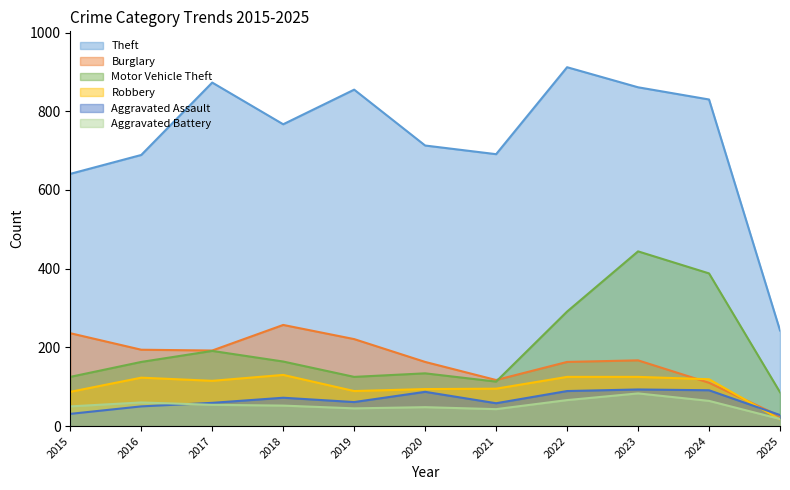

What is the total value across all series at 2020?

1239